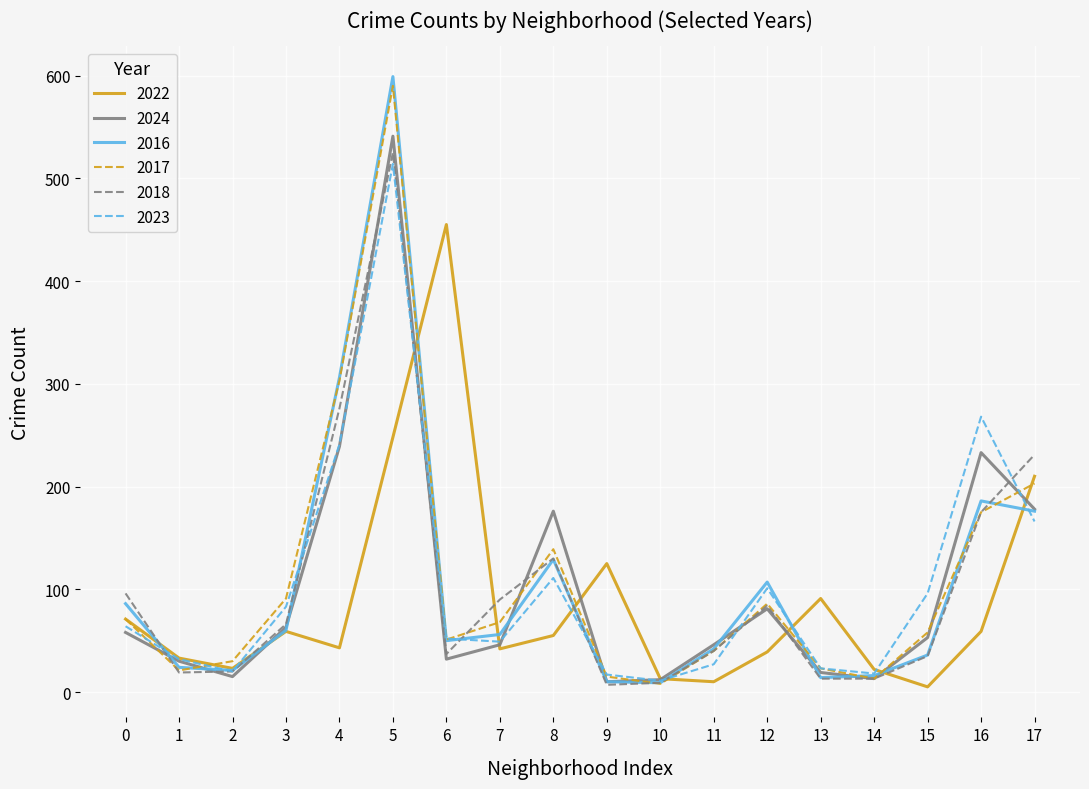

At which label does 2018 reach its peak?

5